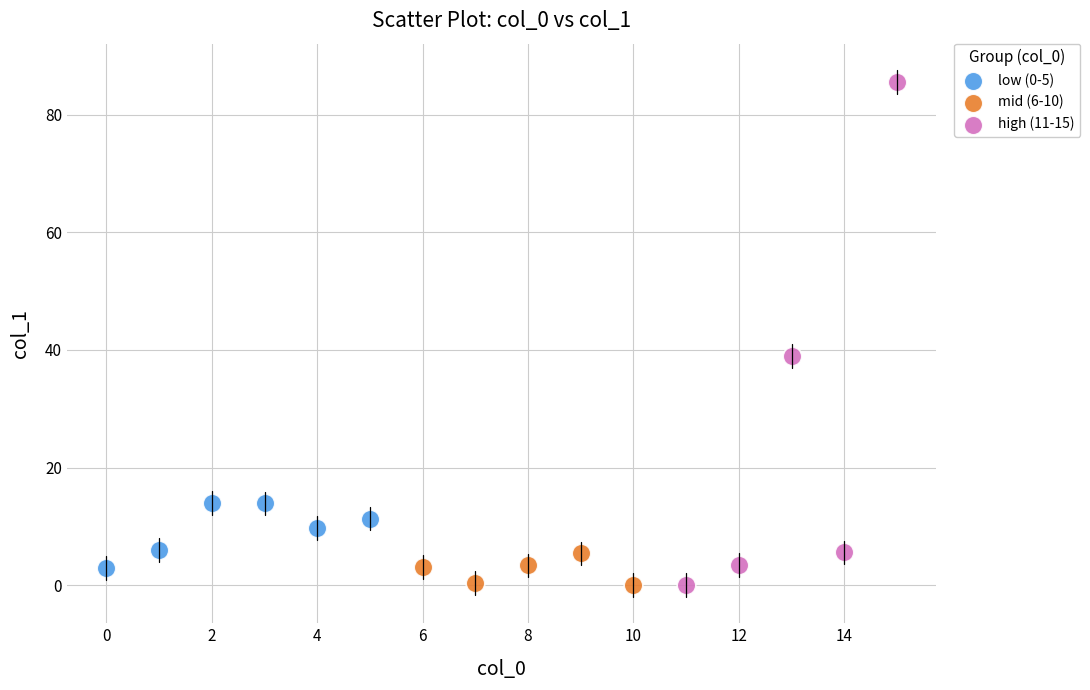

Which series has the largest Y range (max minus min)?

high (11-15)